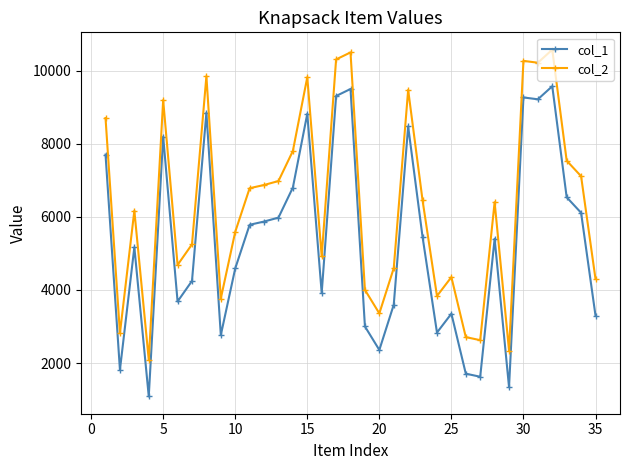

List the series in order of their overall mean, highest first.

col_2, col_1